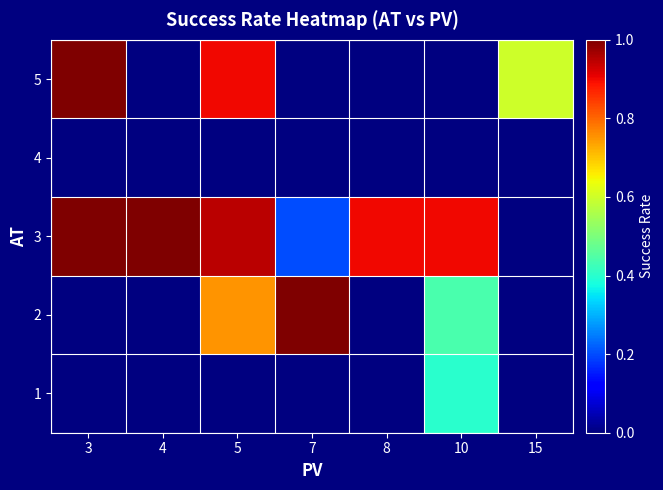

Between 4 and 10, which series saw the biggest shift?

3